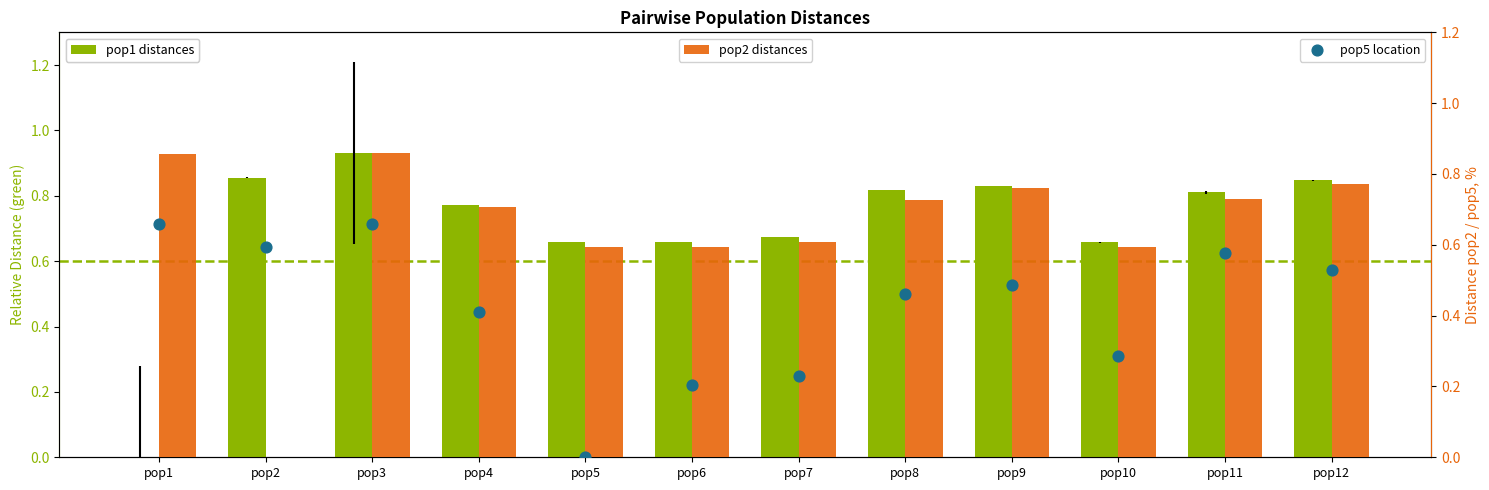

Which series contains the lowest Y value?

pop1